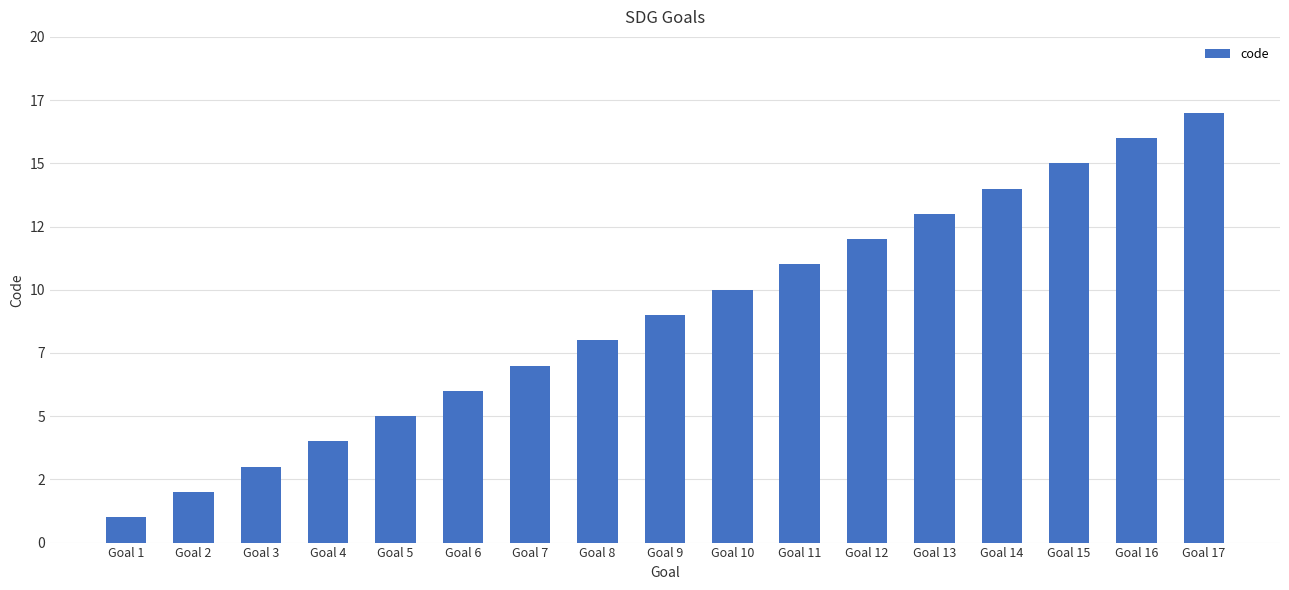

What is the ratio of the value at Goal 10 to the value at Goal 2?

5.0